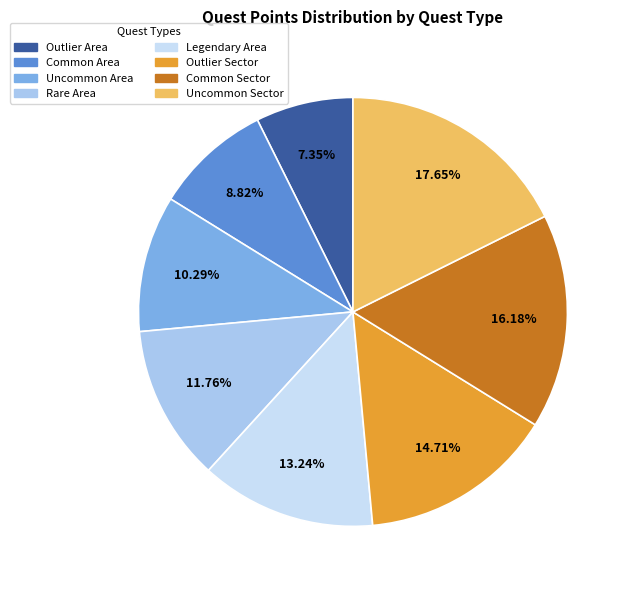

How many slices are in this pie chart?

8